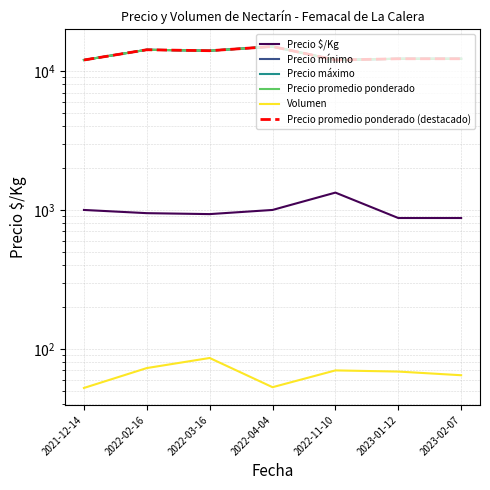

True or false: Precio promedio ponderado and Precio $/Kg intersect in this chart.

False